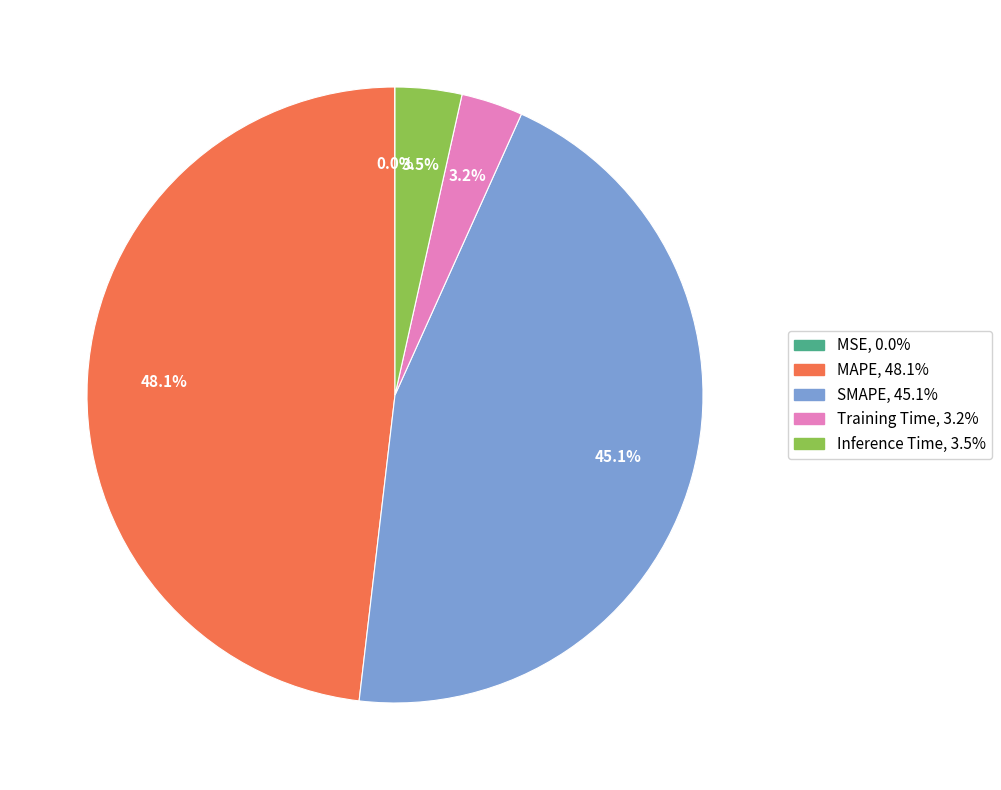

Combined, do Training Time and Inference Time account for over 50%?

No